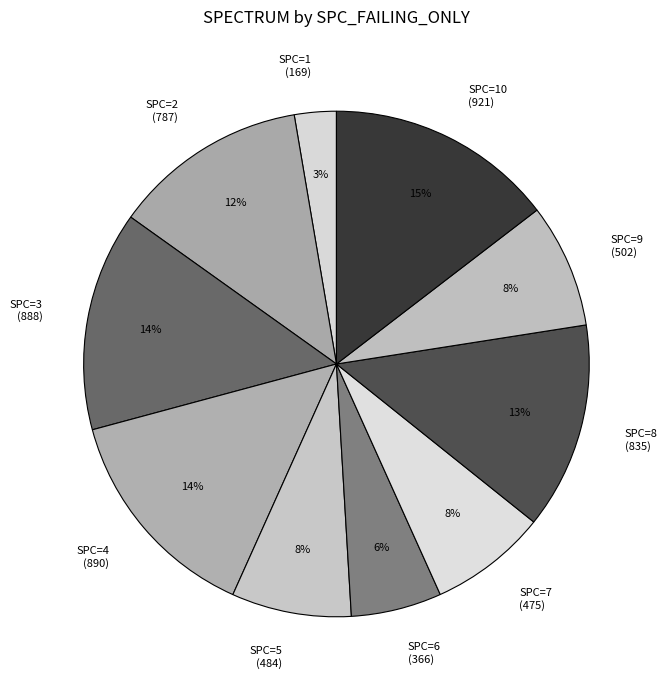

Is the sum of SPC=9 (502) and SPC=7 (475) greater than half?

No